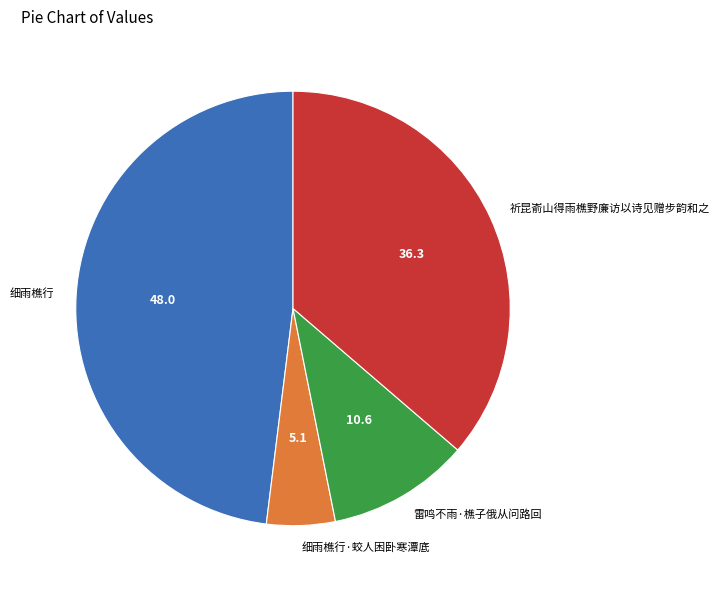

Which slice is the smallest?

细雨樵行·蛟人困卧寒潭底